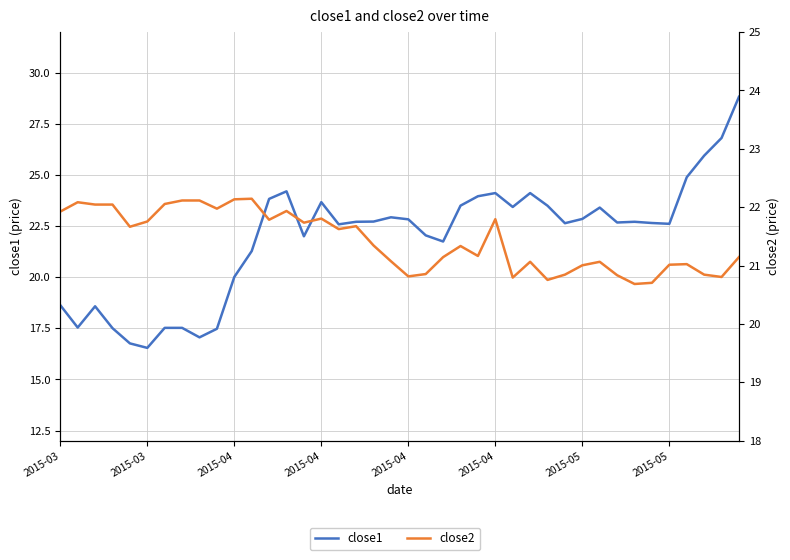

Between 14 and 23, which series saw the biggest shift?

close1